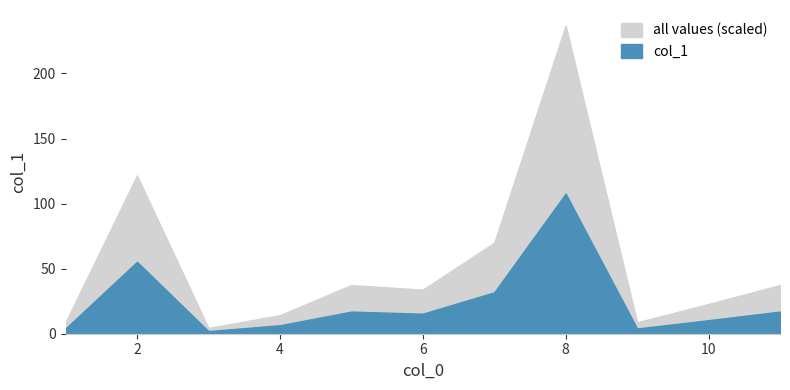

True or false: the data shows 10.4 at 10.

True